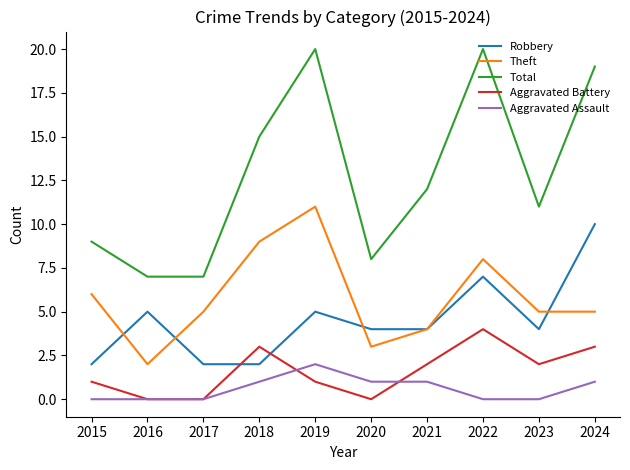

What is the sum of all Aggravated Battery values?

16